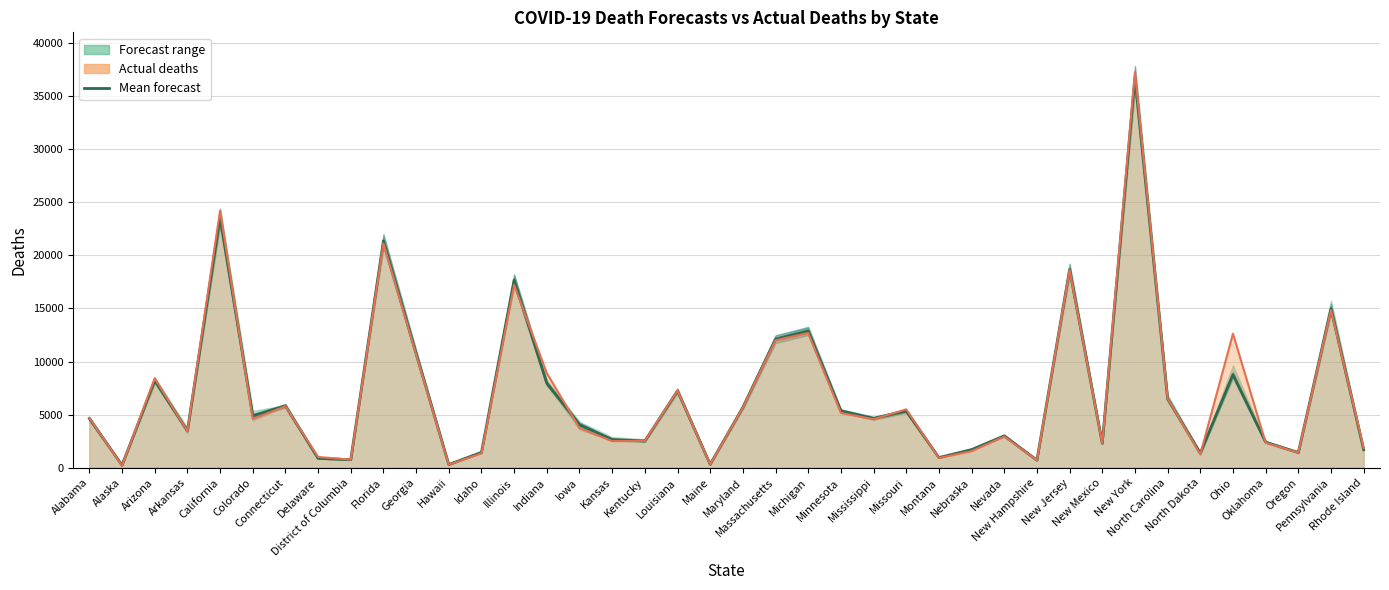

Which label corresponds to the smallest value in the chart?

Alaska